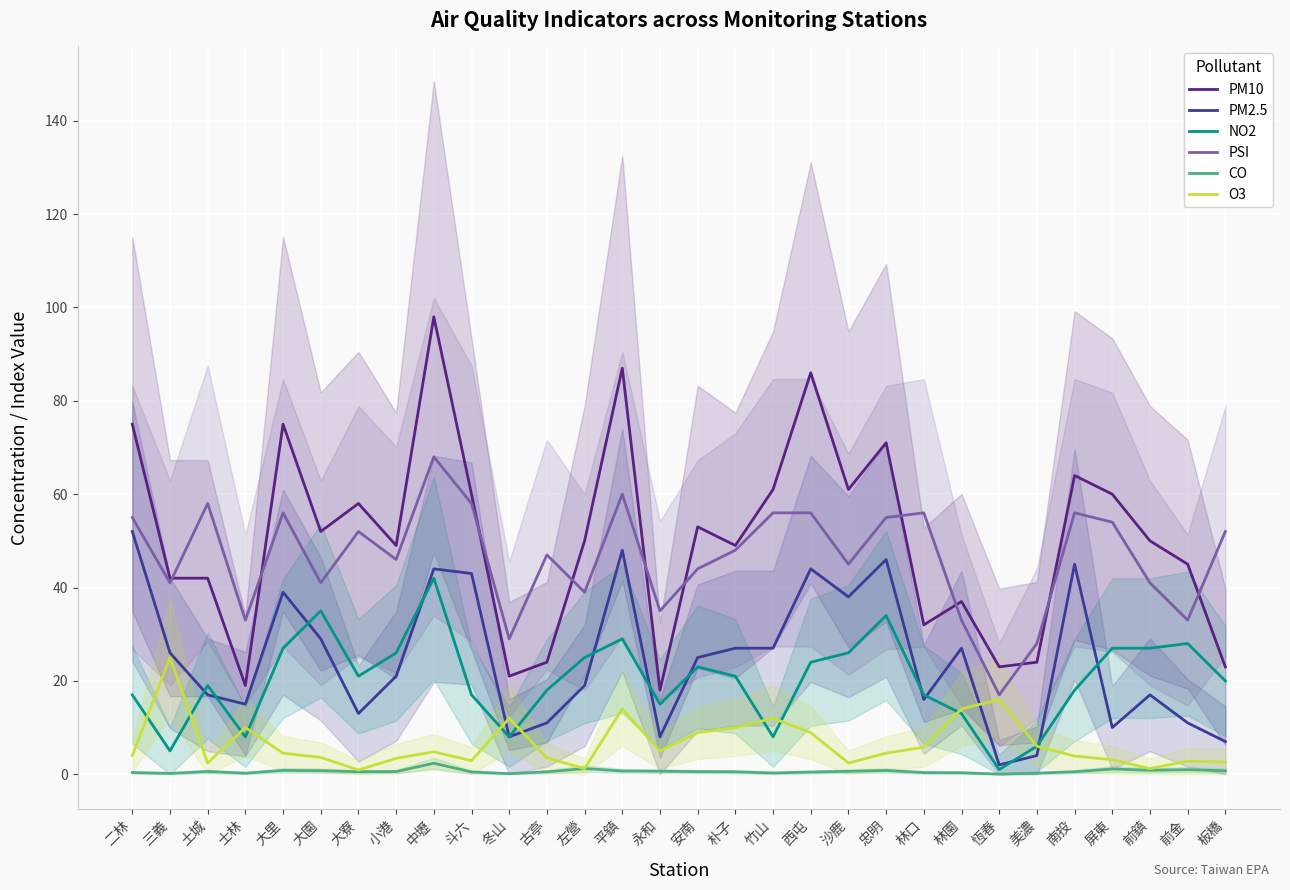

At which label does O3 first exceed 4?

三義